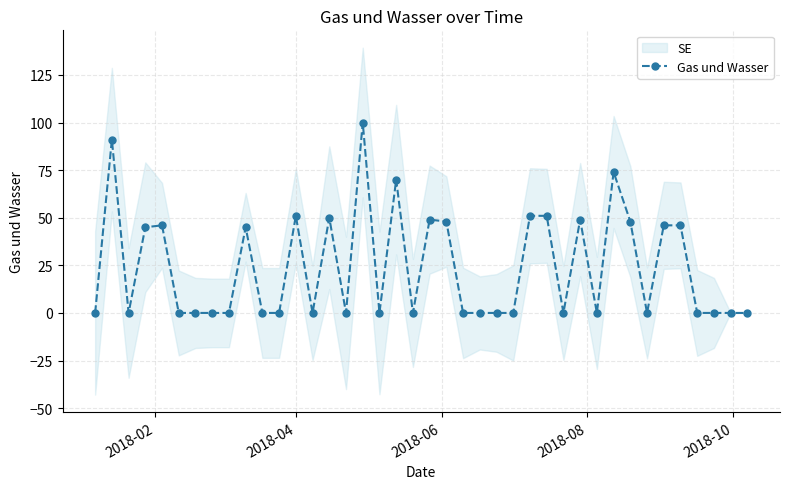

What is the value of the Gas und Wasser point at the 5th from the left?

46